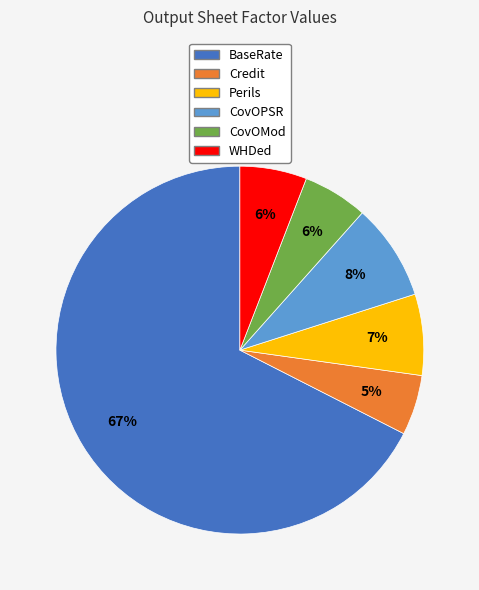

Do WHDed and CovOPSR together represent more than half of the pie?

No